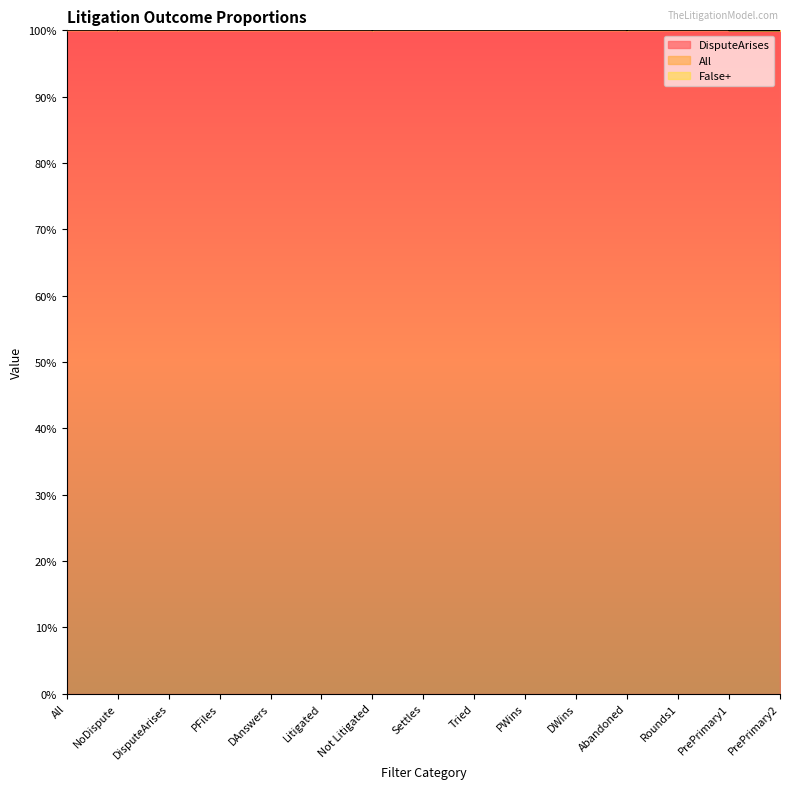

At which category does All reach its first local peak?

Settles